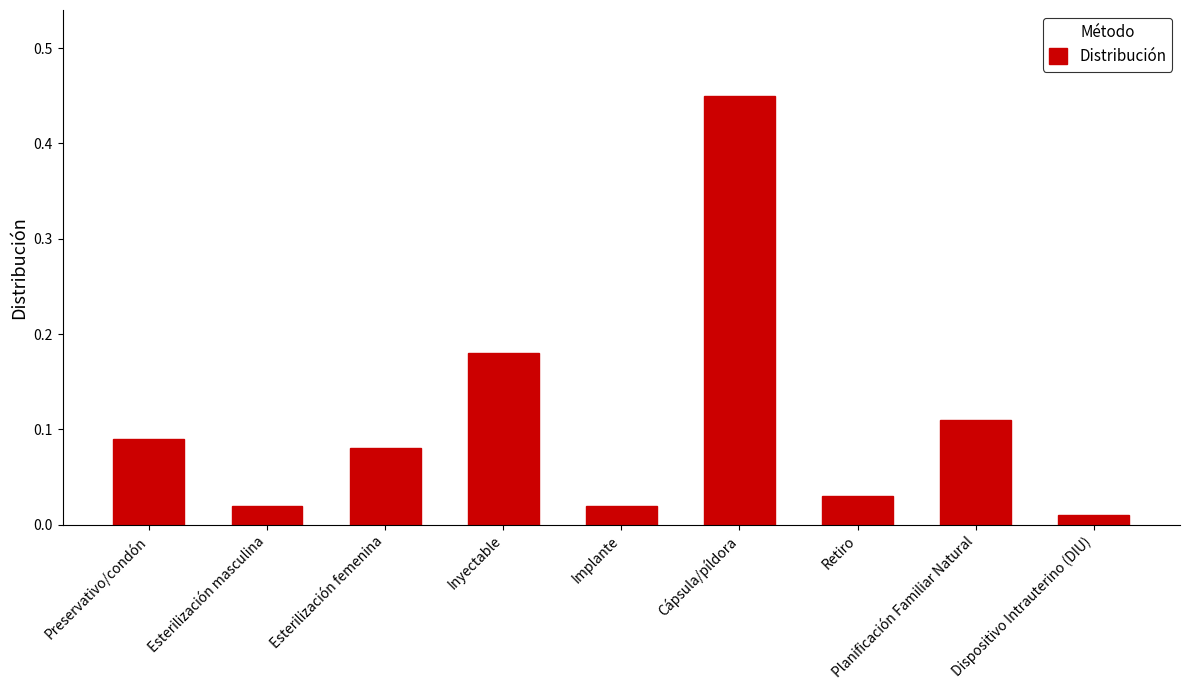

What is the change in value from Cápsula/píldora to Dispositivo Intrauterino (DIU)?

-0.4